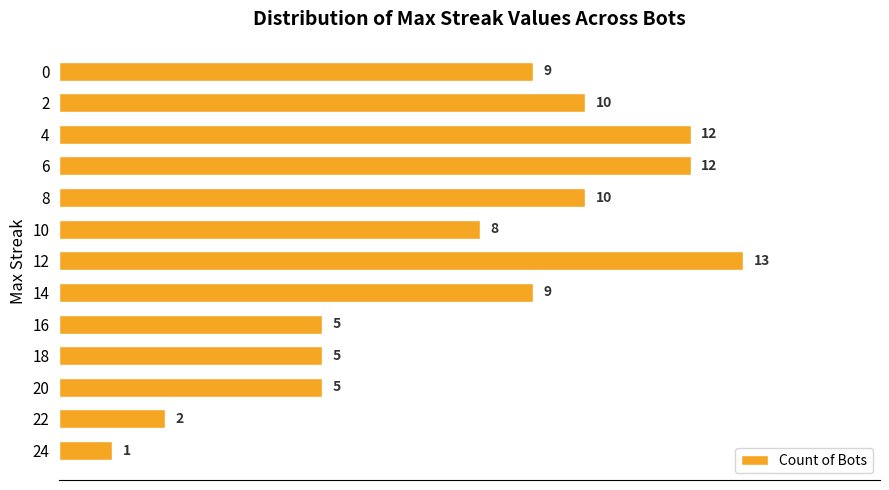

At which category does the chart reach its peak across all series?

12